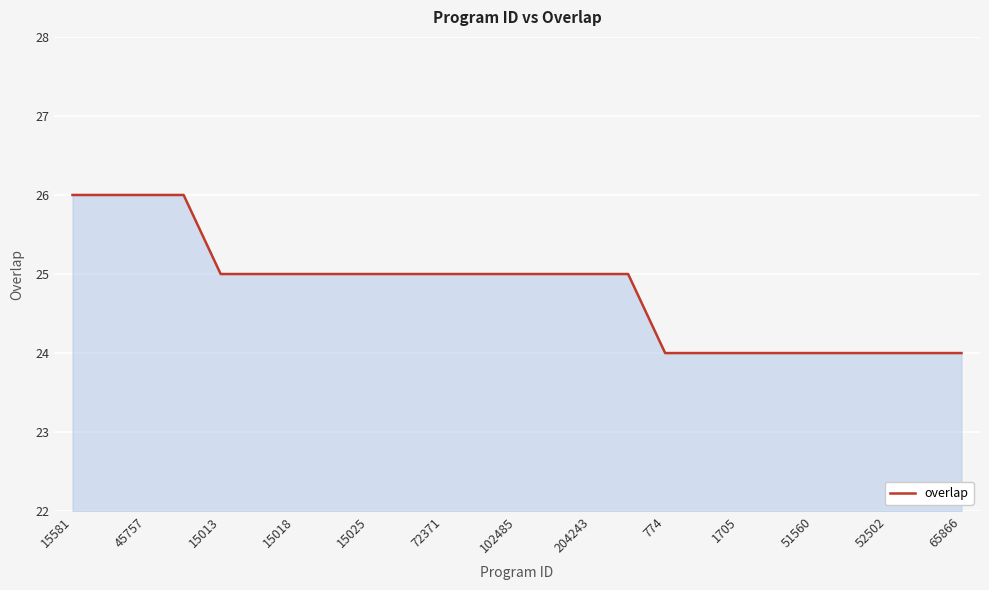

What is the greatest value displayed?

26